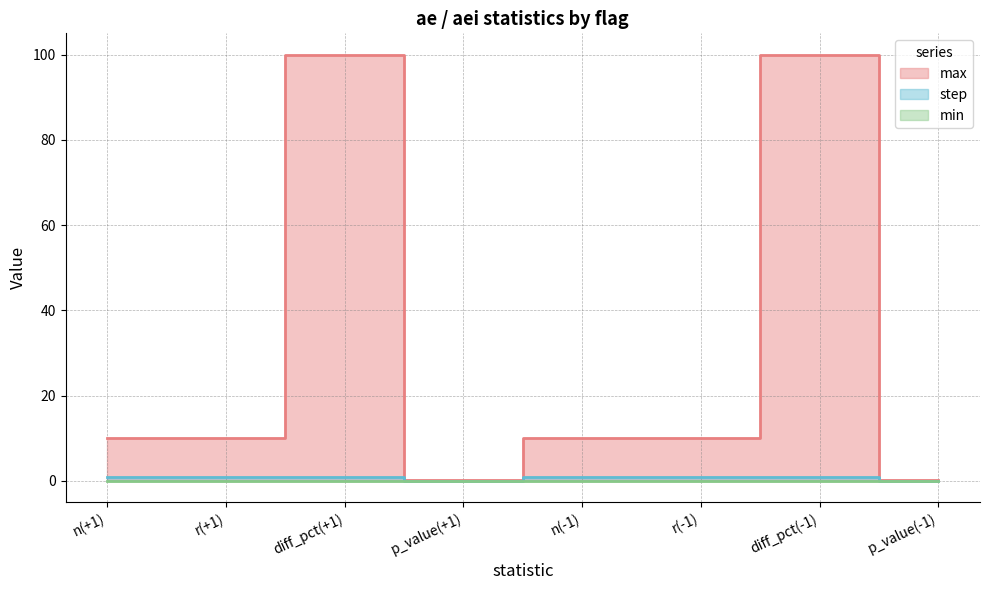

List the labels in order of max value, largest first.

diff_pct(+1), diff_pct(-1), n(+1), r(+1), n(-1), r(-1), p_value(+1), p_value(-1)